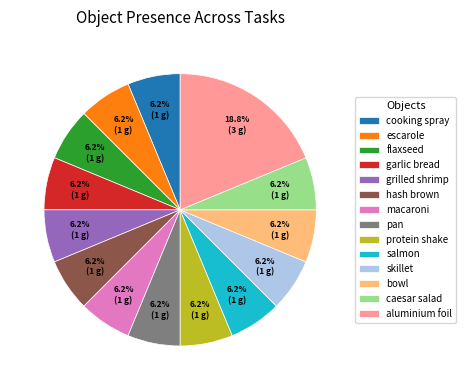

What percentage do flaxseed and protein shake together represent?

12.5%